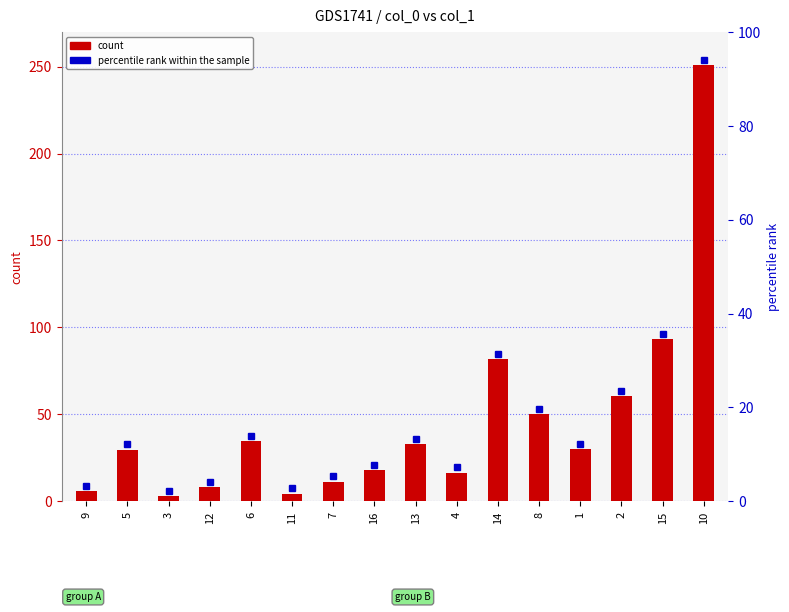

What is the change in value from 5 to 11?

-25.3